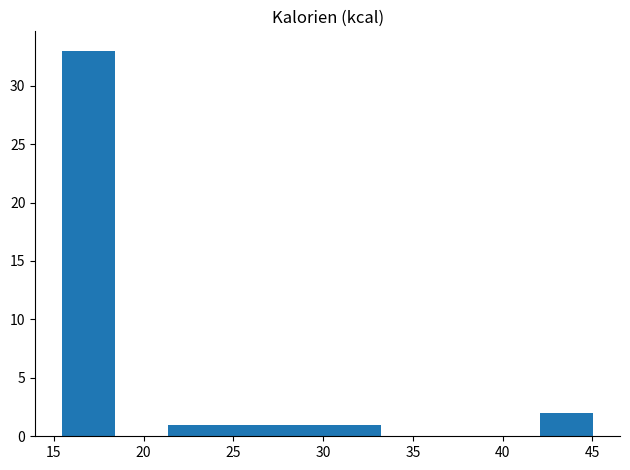

Which range on the x-axis has the tallest bar?

15.5 to 18.5